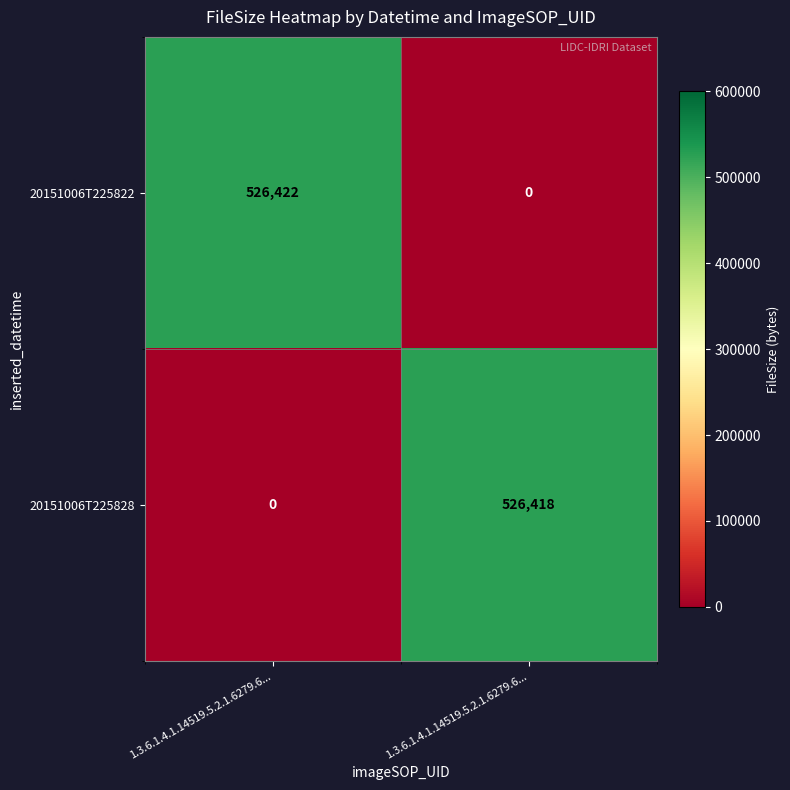

How many values in the 20151006T225822 series are below 526422?

1